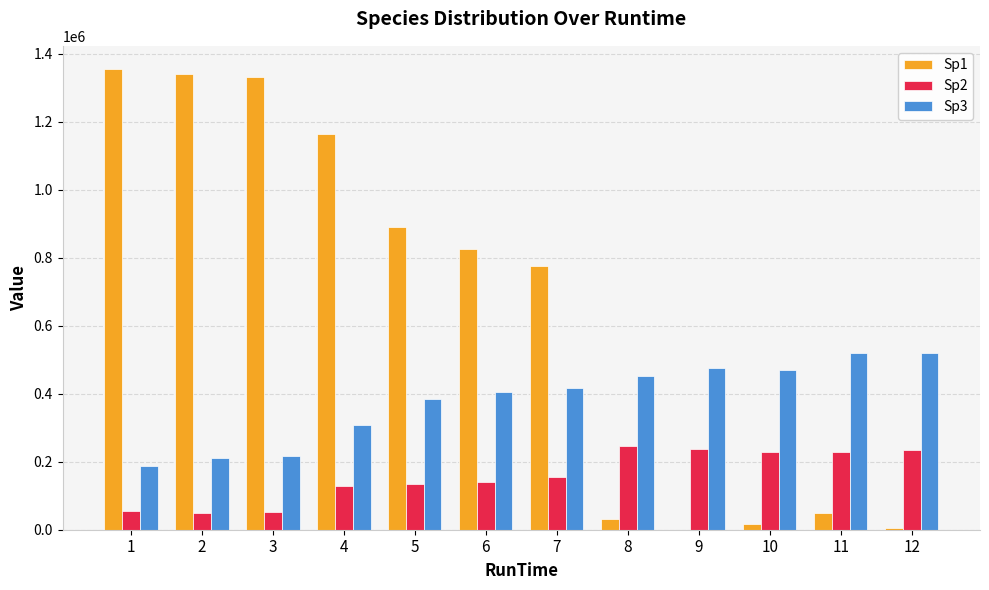

How many data points does each series have?

12